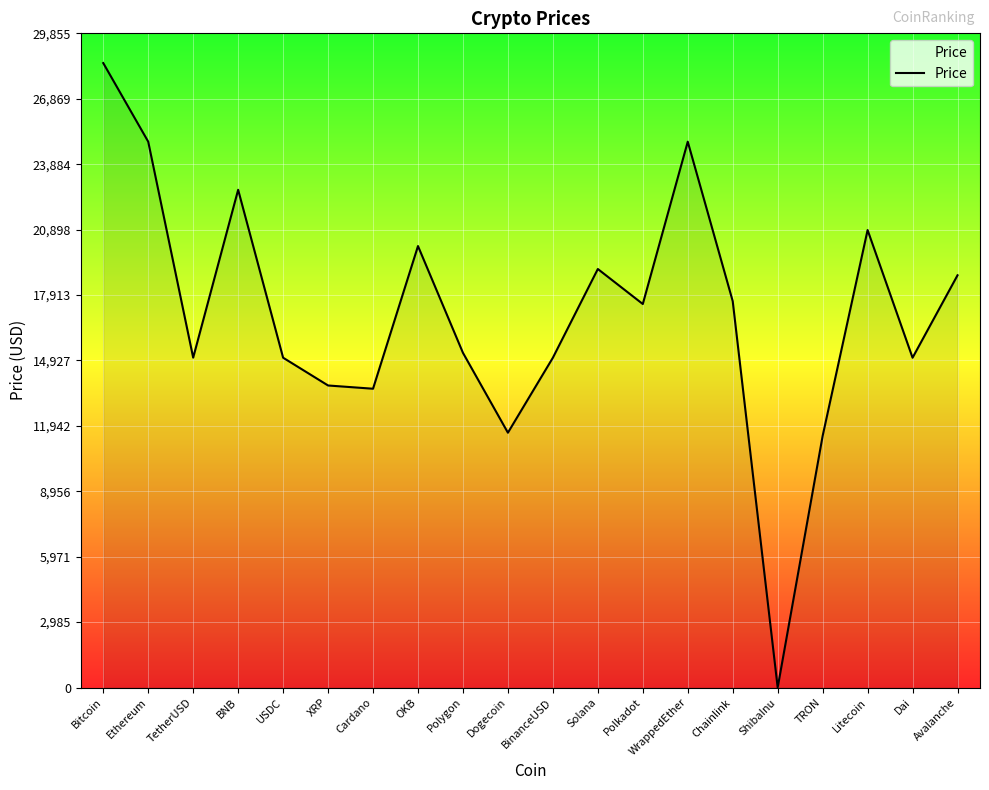

How many interior local valleys (lower than both neighbors) does the data have?

6